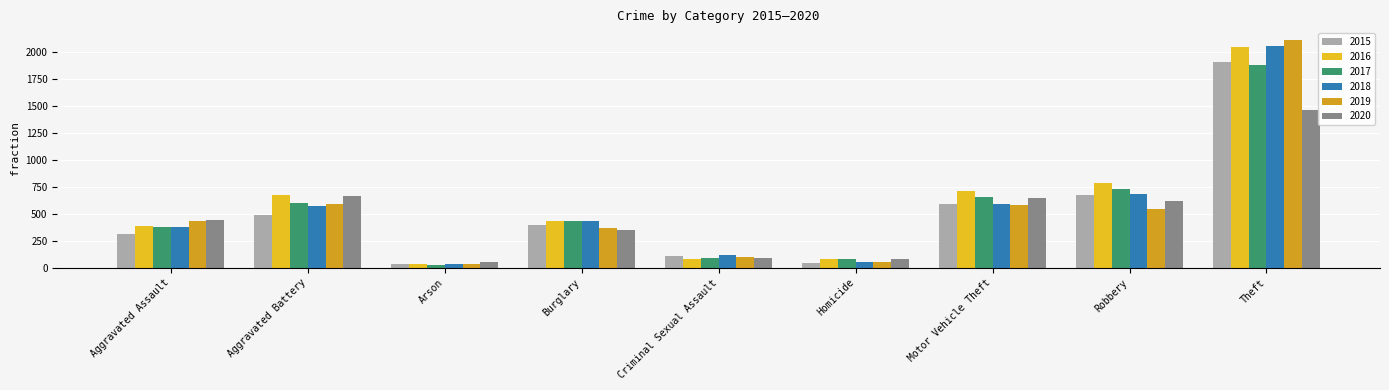

What is the difference between the maximum and minimum values in the 2017 series?

1849